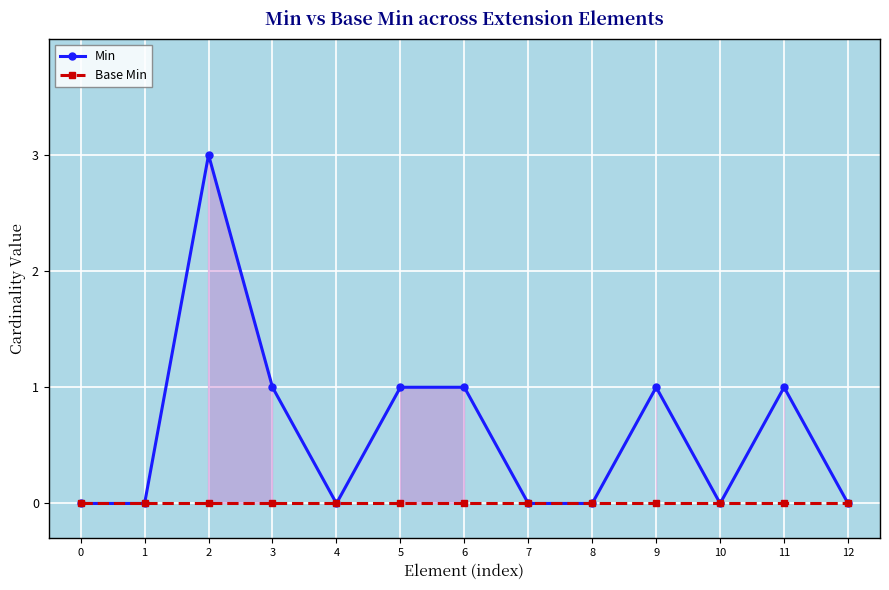

What is the value of the Min point at the 6th from the left?

1